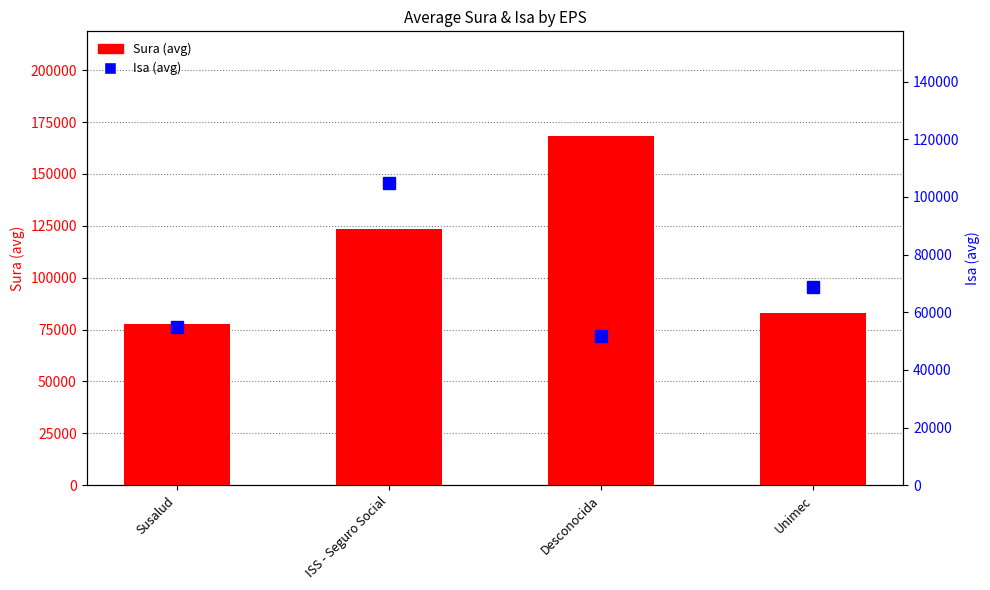

Between ISS - Seguro Social and Unimec, which is larger?

ISS - Seguro Social